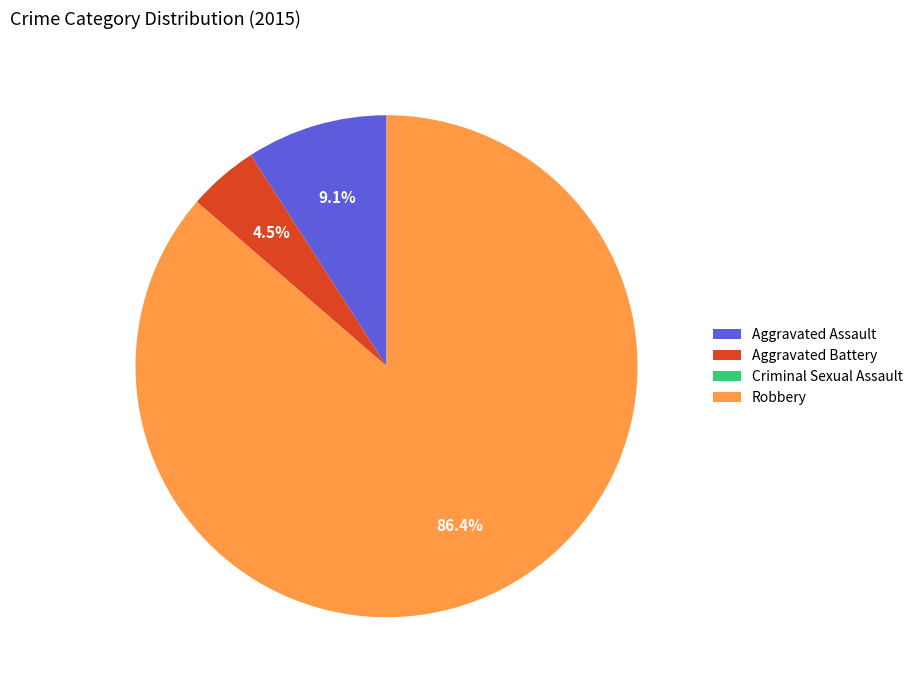

Approximately how many times larger is the value at Aggravated Battery compared to Aggravated Assault?

0.5